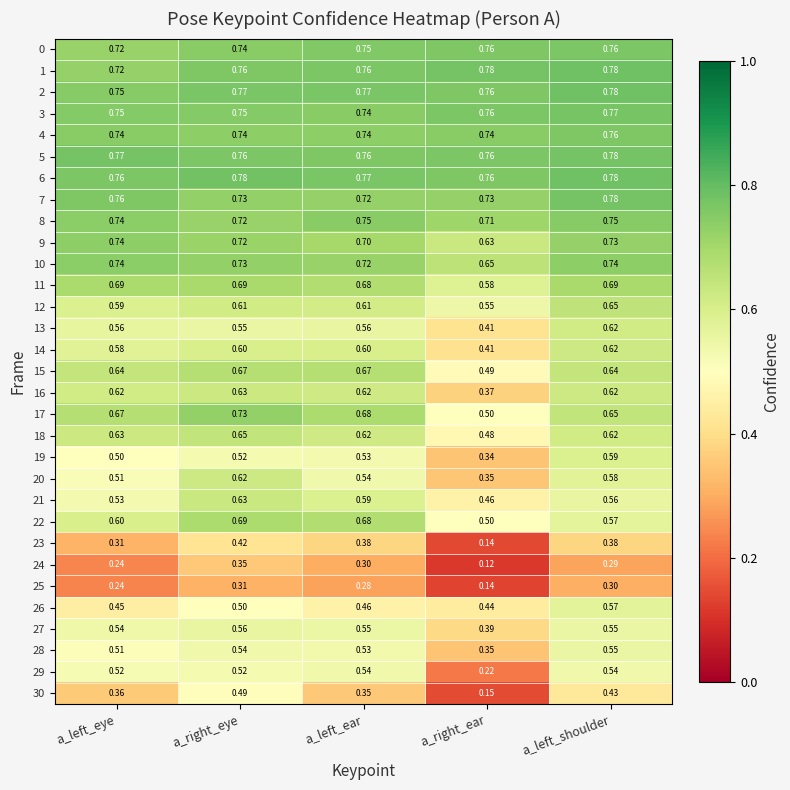

At which category is the sum across all series the highest?

a_right_eye